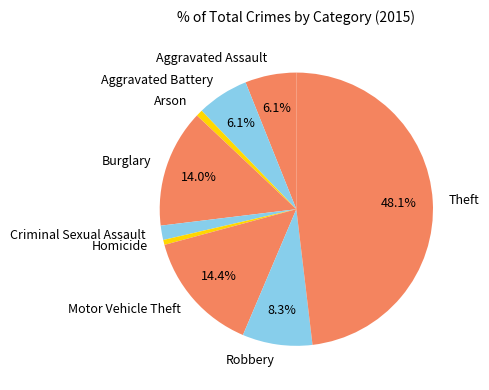

Does Criminal Sexual Assault account for over 50% of the chart?

No